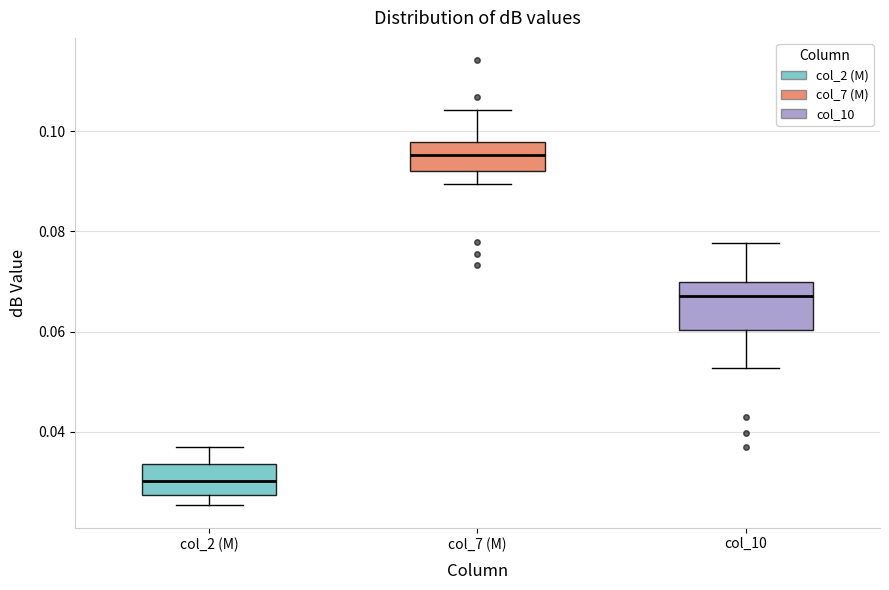

Which box is the tallest, from its lower edge to its upper edge?

col_10